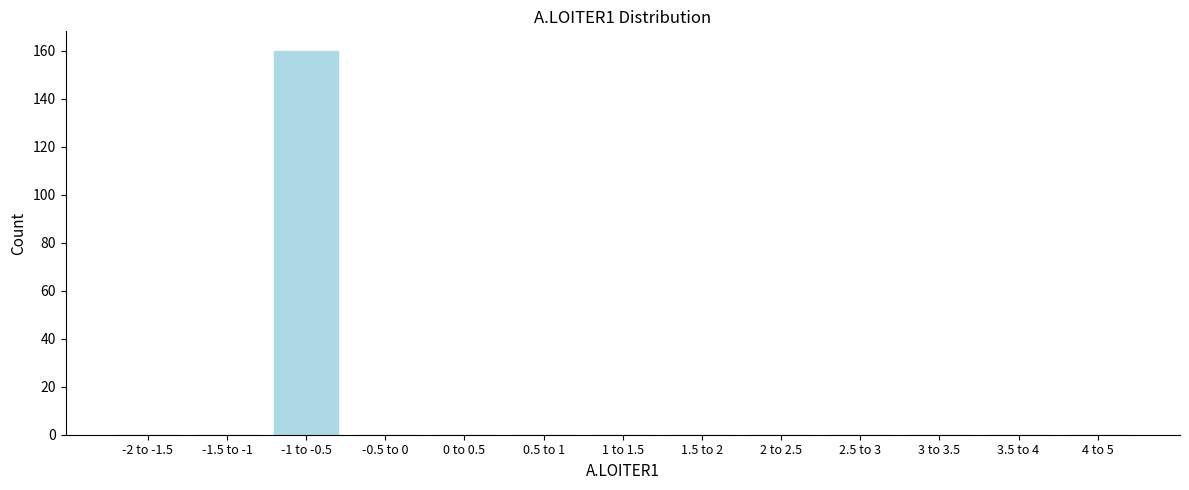

Reading right to left, transcribe all the data shown in this chart.

4 to 5=0	3.5 to 4=0	3 to 3.5=0	2.5 to 3=0	2 to 2.5=0	1.5 to 2=0	1 to 1.5=0	0.5 to 1=0	0 to 0.5=0	-0.5 to 0=0	-1 to -0.5=160	-1.5 to -1=0	-2 to -1.5=0